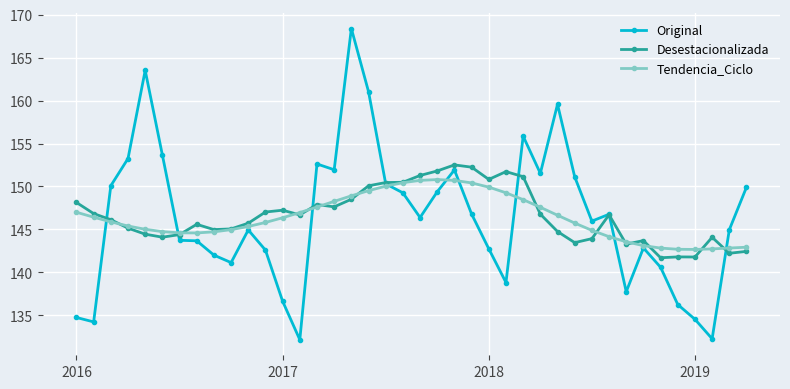

List the series in order of their peak value, lowest first.

Tendencia_Ciclo, Desestacionalizada, Original